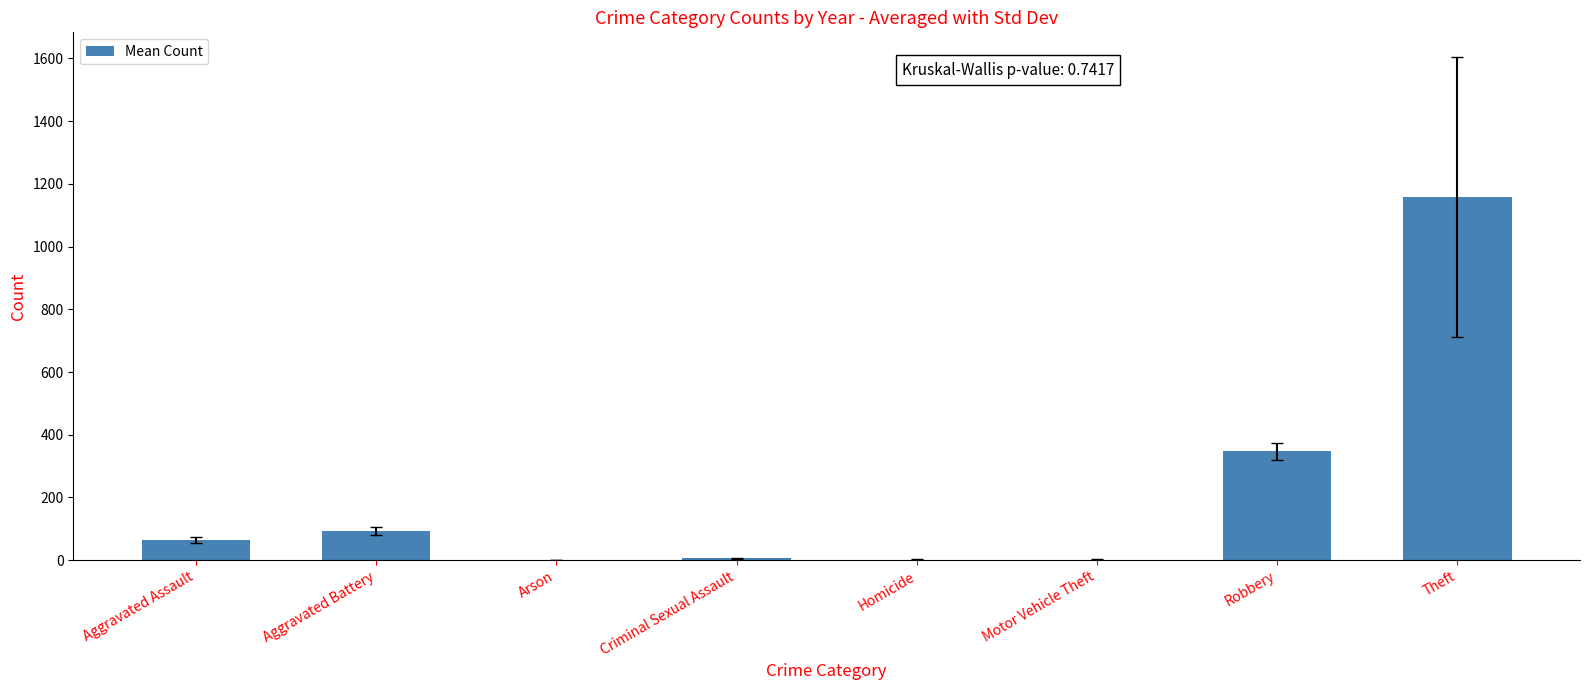

Between Homicide and Robbery, which is larger?

Robbery